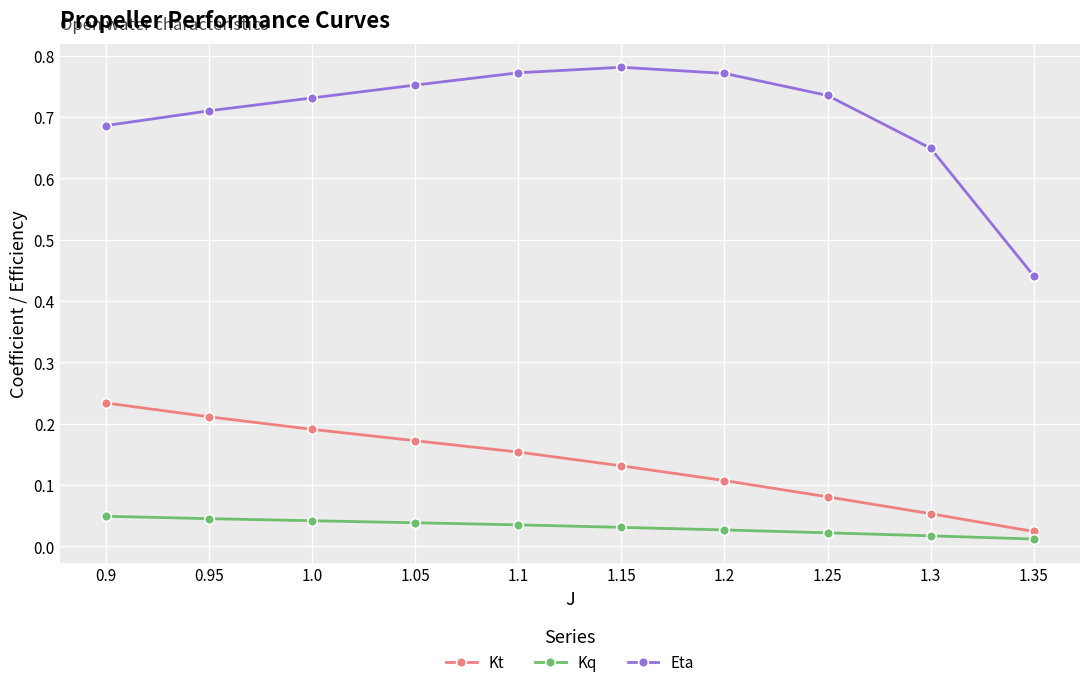

What position from the right is 1.1?

6